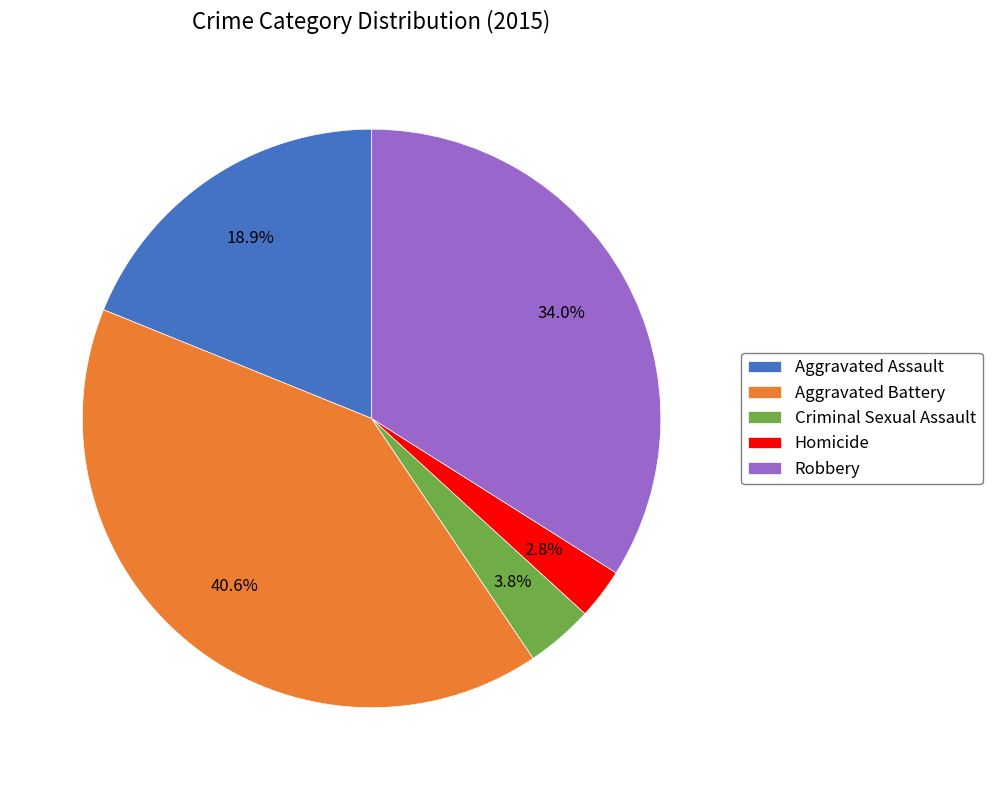

Is there a majority slice in this chart?

No